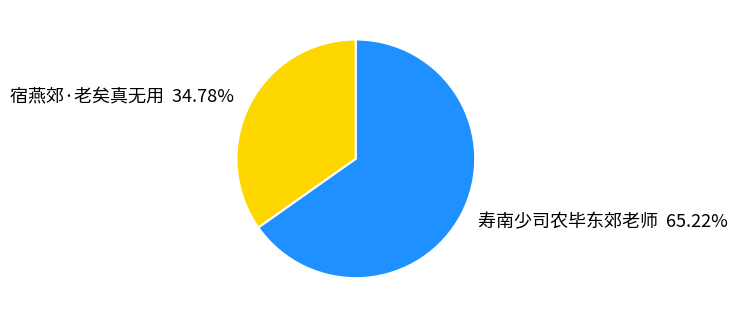

Which slice is the largest?

寿南少司农毕东郊老师